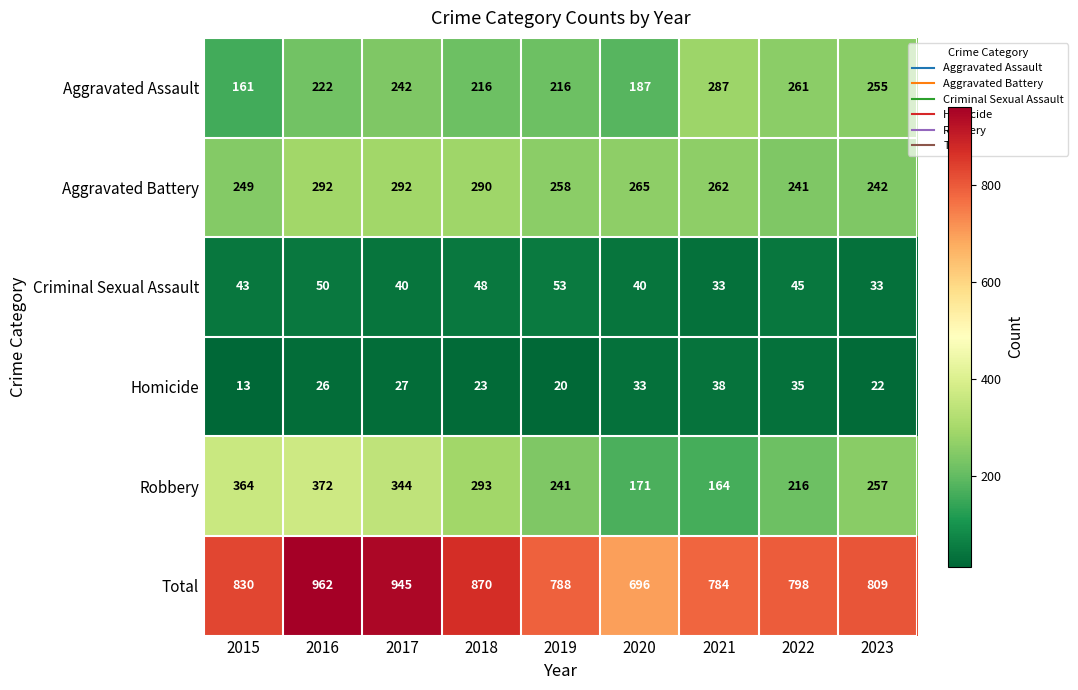

Which category has the lowest value across all series?

2015